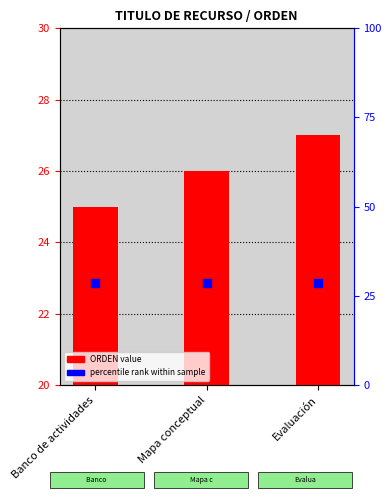

At which category is the sum across all series the highest?

Evaluación